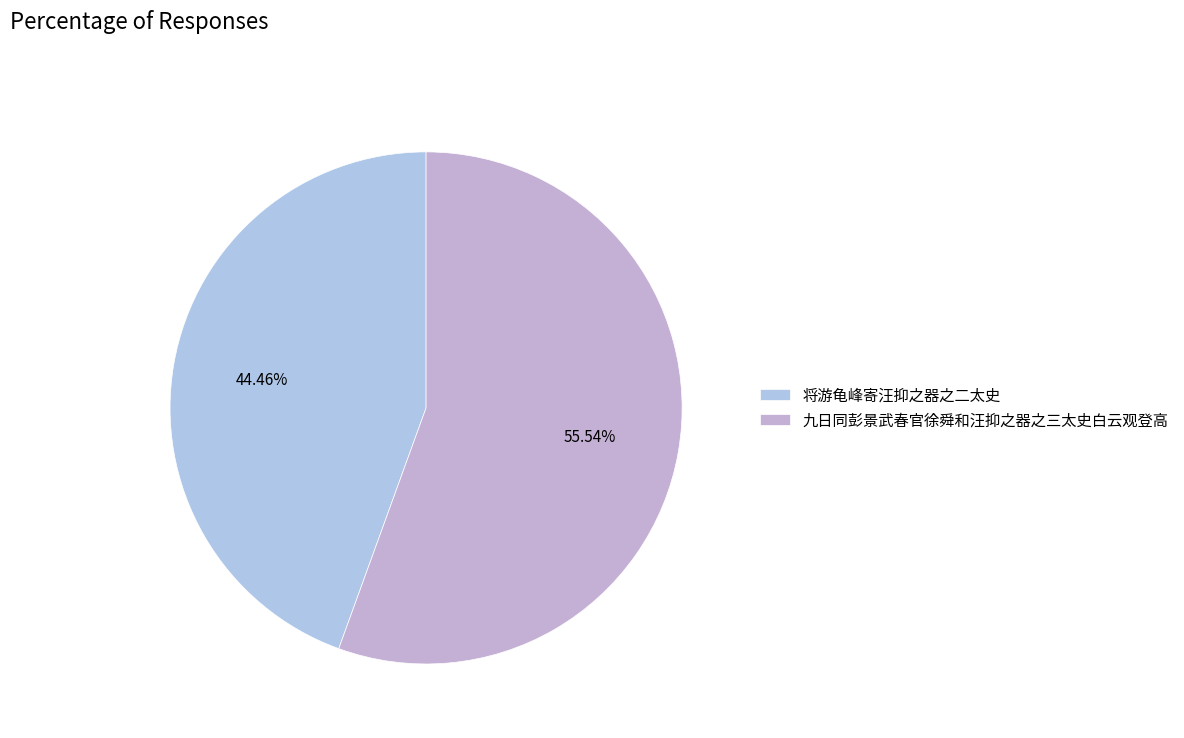

Which category accounts for the majority?

九日同彭景武春官徐舜和汪抑之器之三太史白云观登高